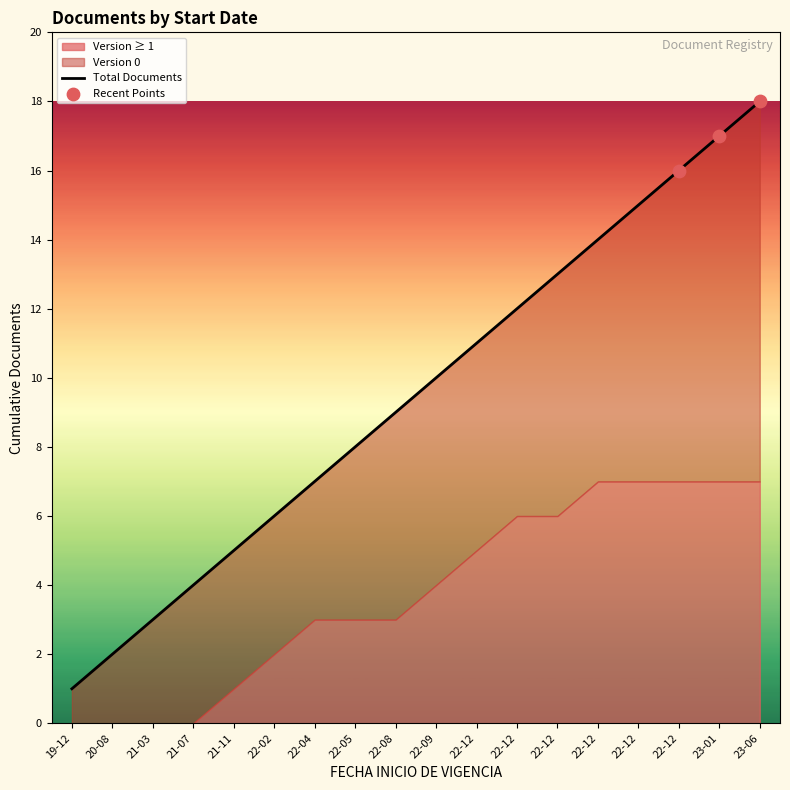

What is the ratio of the value at 22-12 to the value at 23-01?

0.7